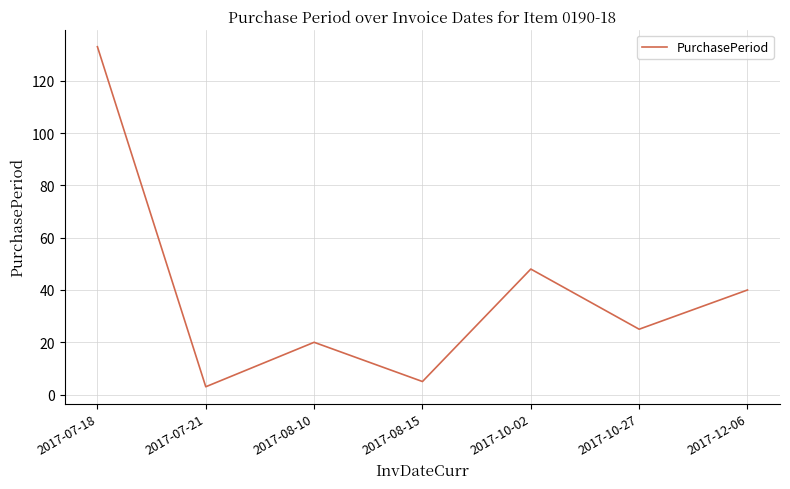

Where is the data nearest to the value 68?

2017-10-02